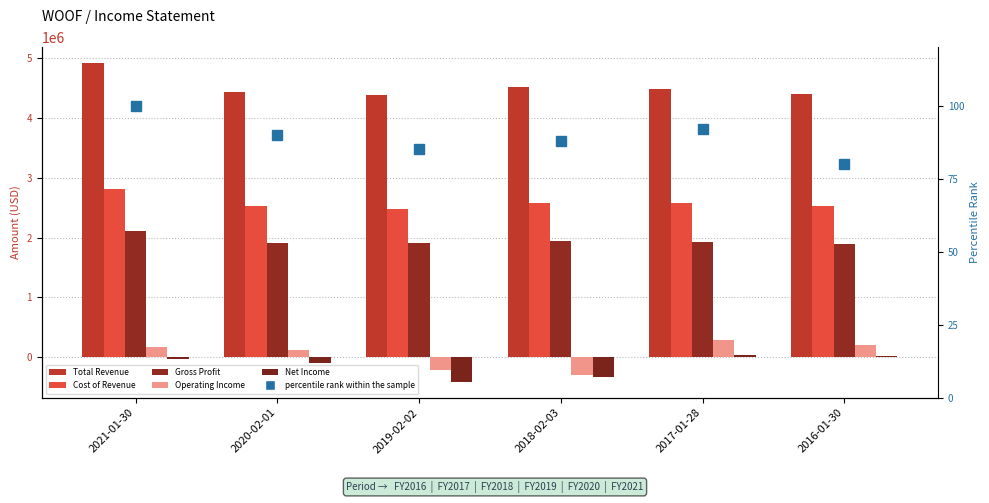

Reading left to right, what are all the values shown in this chart?

Total Revenue: 4920200	4434500	4392200	4527600	4493800	4412300
Cost of Revenue: 2813500	2528000	2487300	2580100	2574300	2521900
Gross Profit: 2106700	1906500	1904800	1947500	1919400	1890400
Operating Income: 176900	110600	-215200	-304900	288800	201100
Net Income: -26500	-95900	-413800	-328200	39200	20500
percentile rank within the sample: 100	90	85	88	92	80